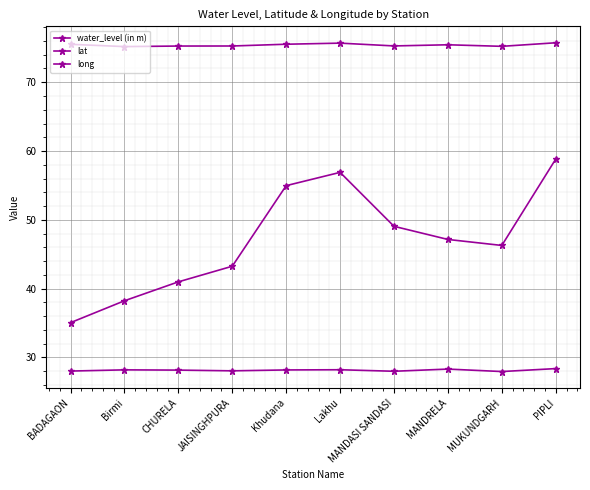

How many distinct data groups are displayed?

3